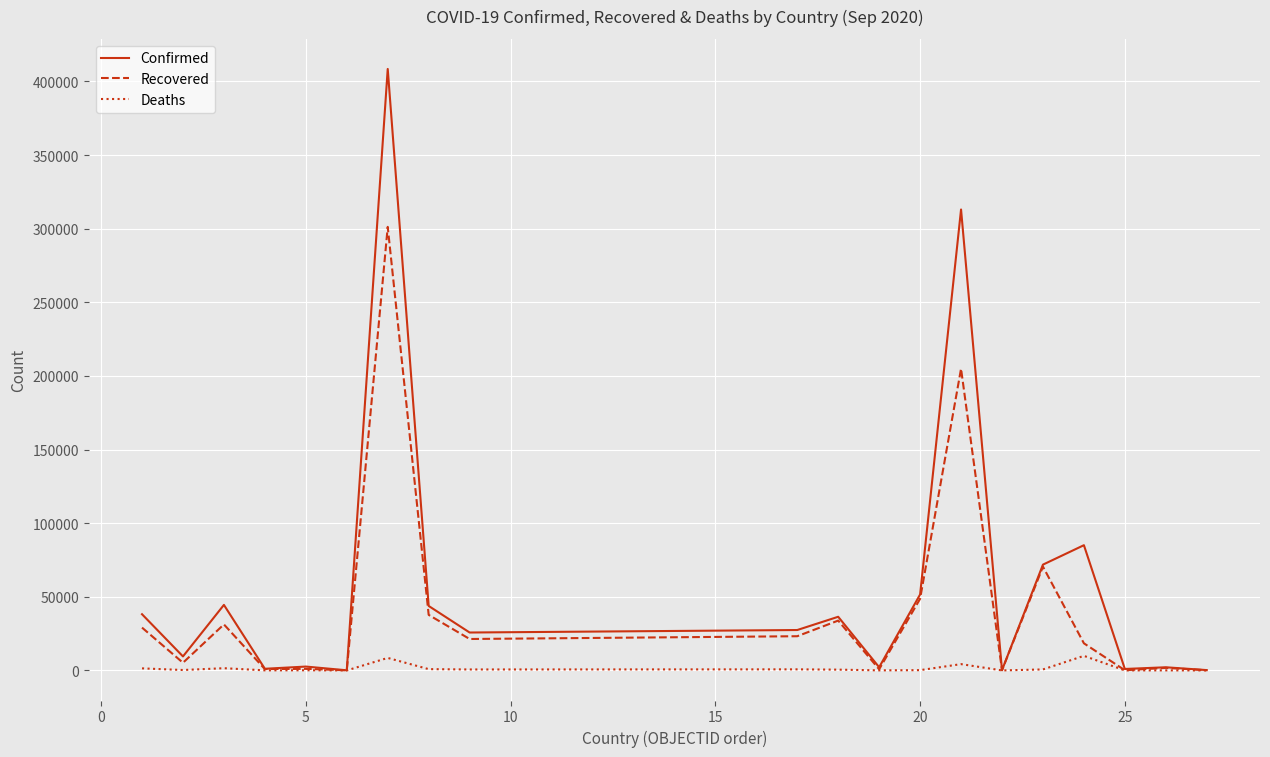

Which series has the widest spread of values?

Confirmed